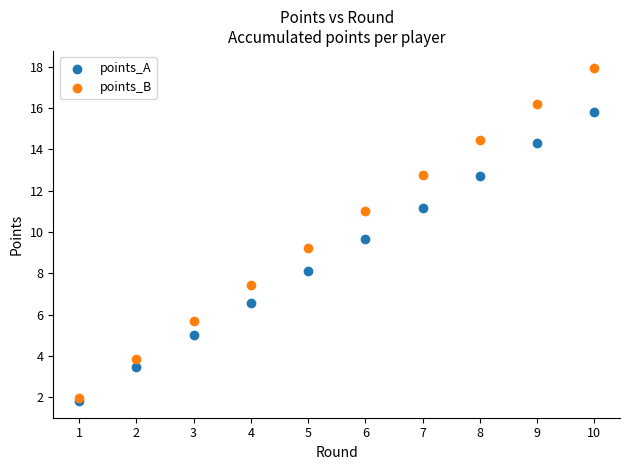

In the points_B series, what Y value is closest to 9?

9.2